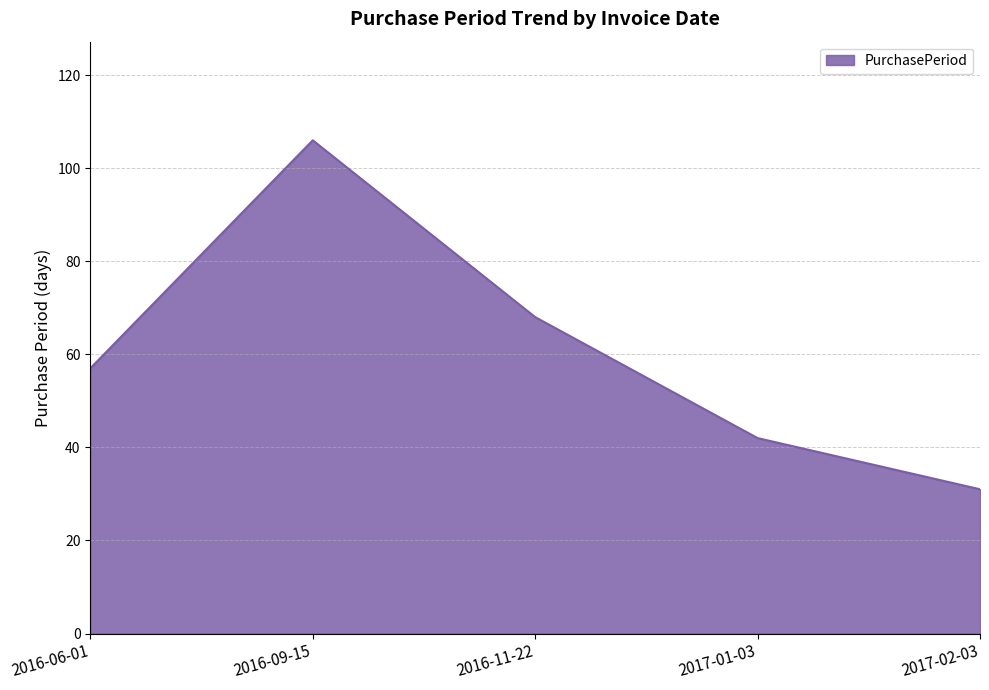

The value at 2016-11-22 is 24. True or false?

False